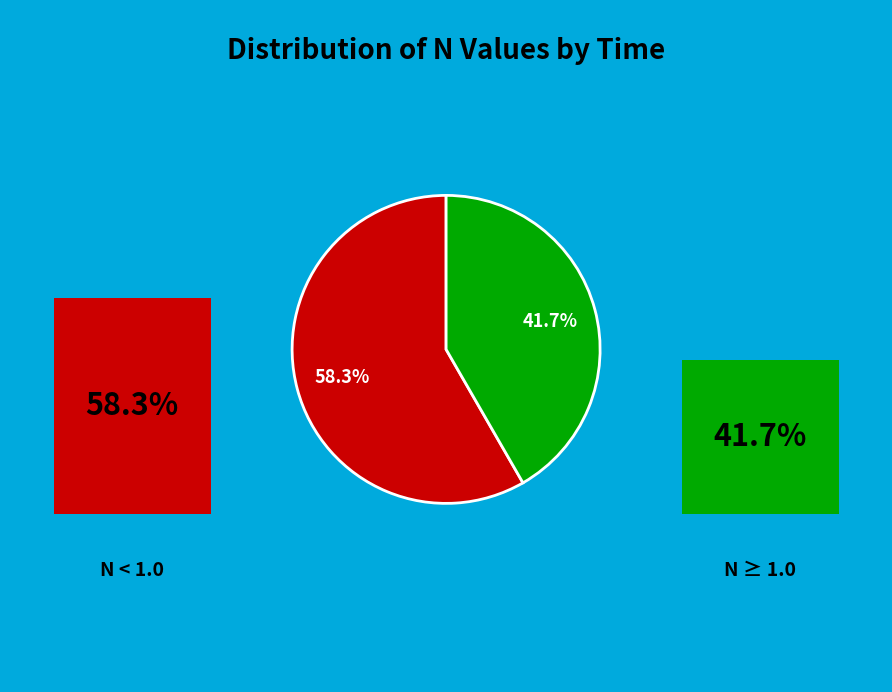

Does any single category account for the majority?

Yes